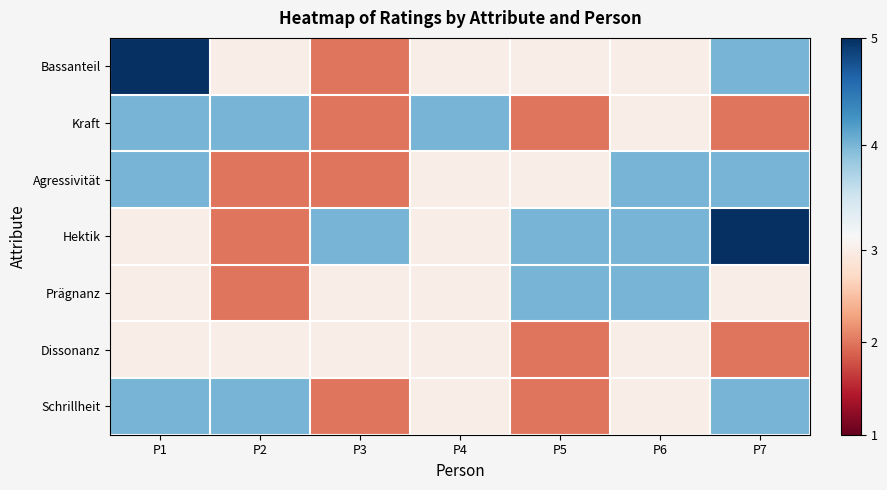

What is the spread (max minus min) of values at P2?

2